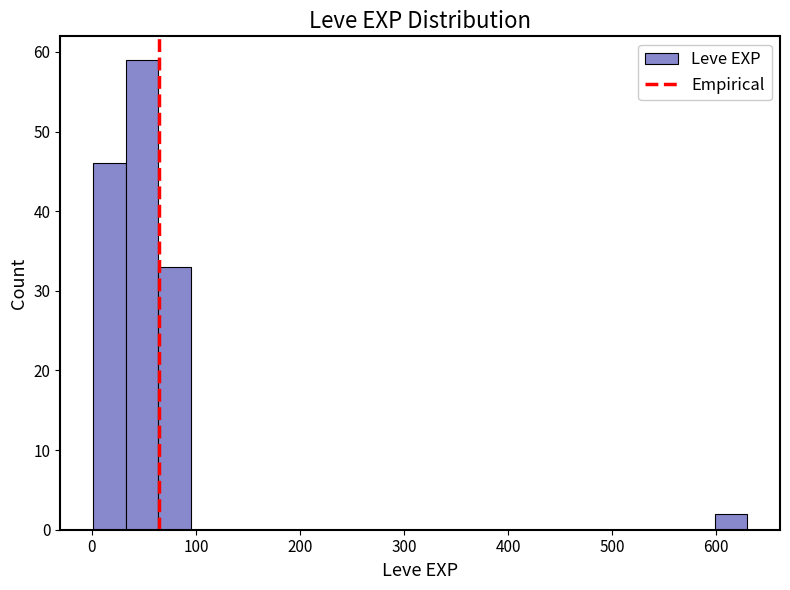

Read against the x-axis, roughly where is the centre of the tallest bar?

50